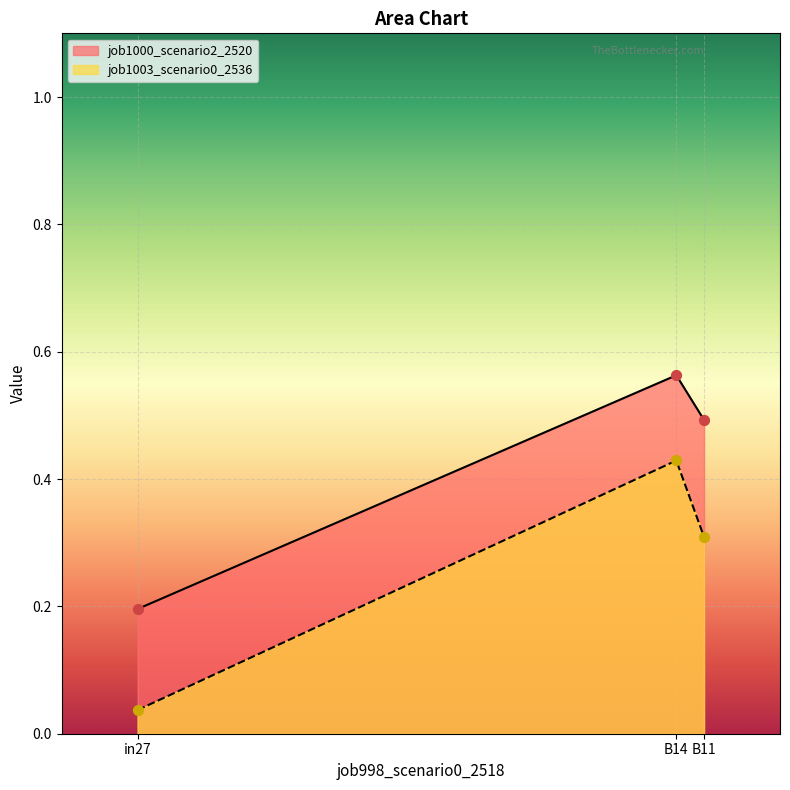

Is the value of job1003_scenario0_2536 at B11 greater than the value of job1000_scenario2_2520 at B11?

No